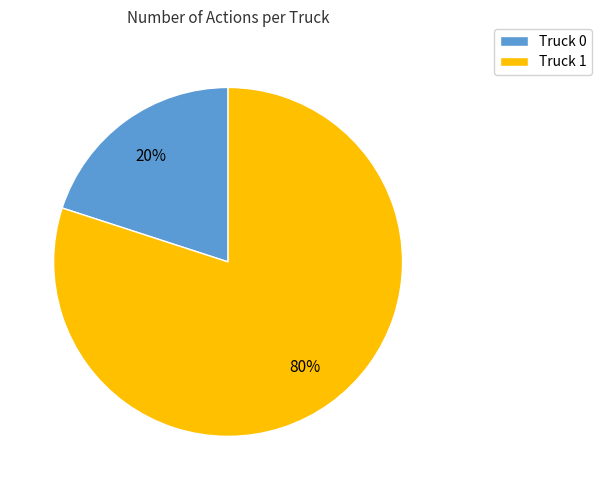

To the nearest percent, what percentage of the pie is Truck 0?

20%